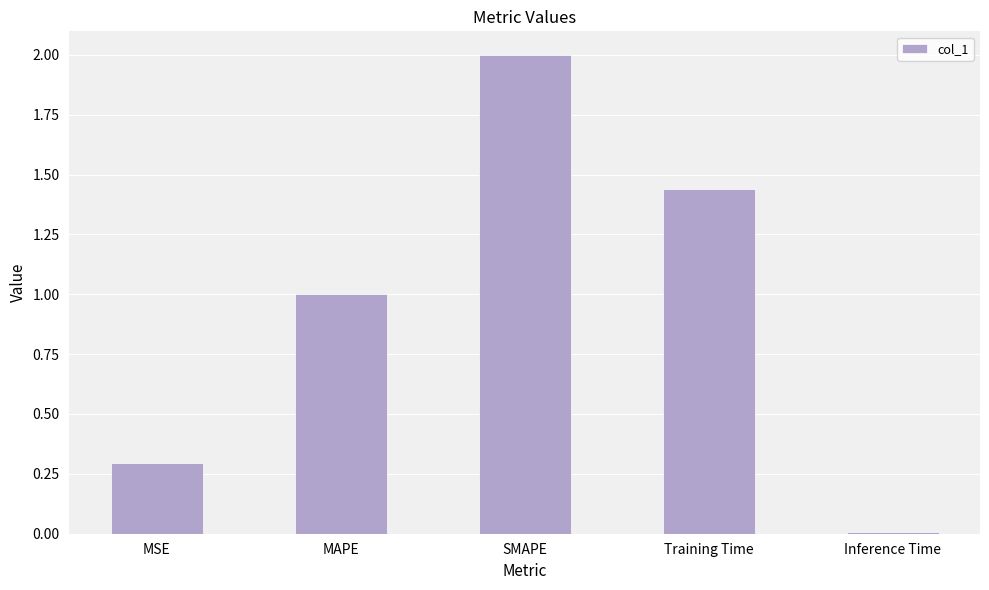

What is the difference between the maximum and second lowest values?

1.7